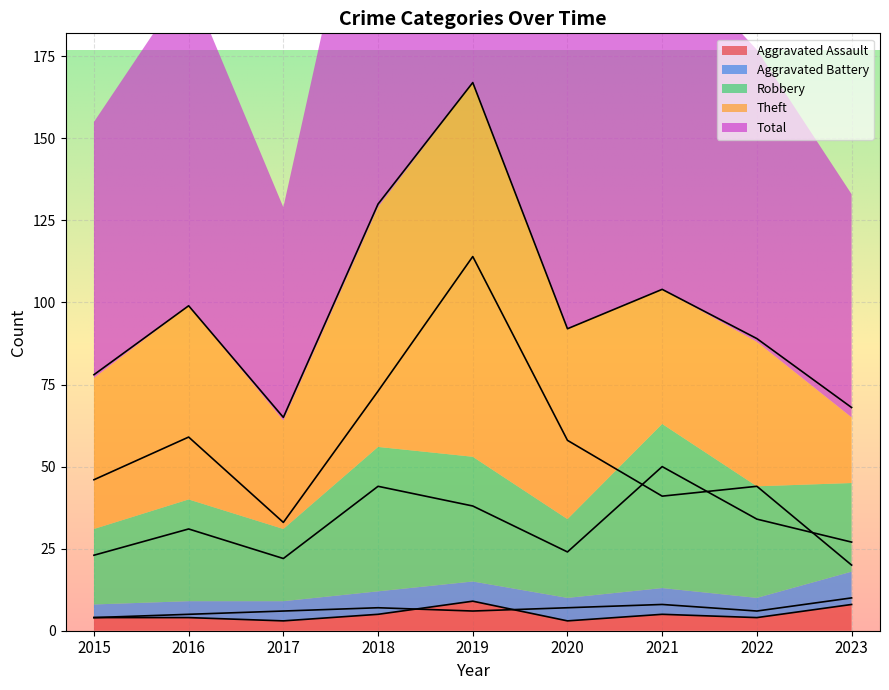

Which series ends up on top after the final intersection of Robbery and Theft?

Robbery